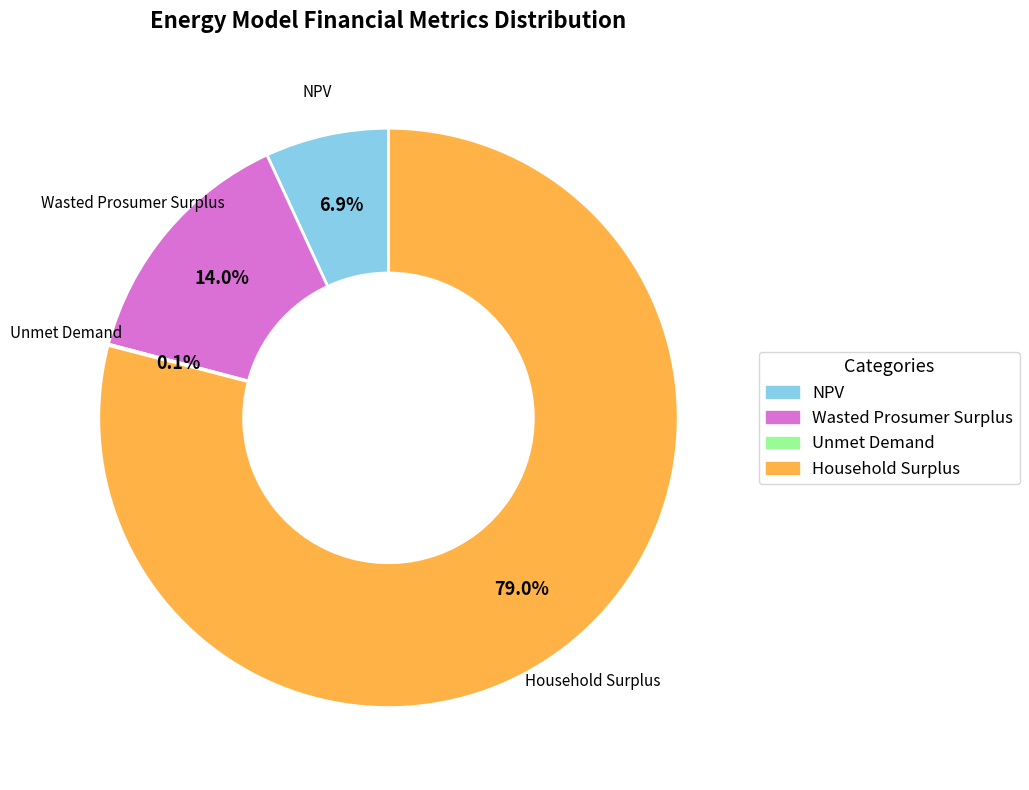

To the nearest percent, what is the difference between the largest and smallest slice percentages?

79%